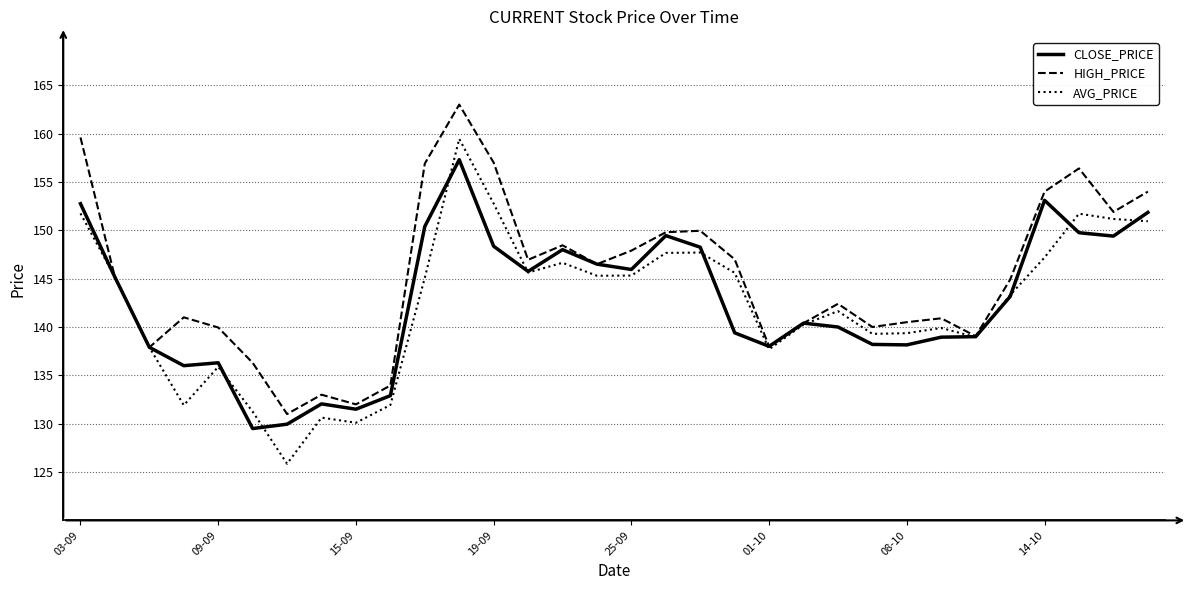

Which series has the largest total across all categories?

HIGH_PRICE